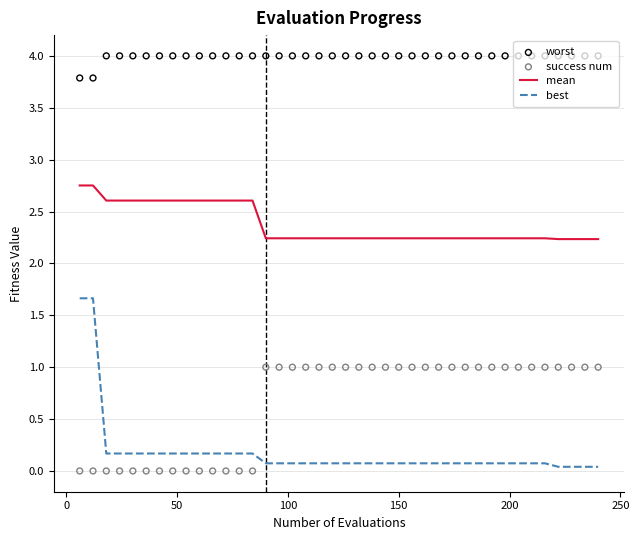

True or false: mean and best cross at least once.

False